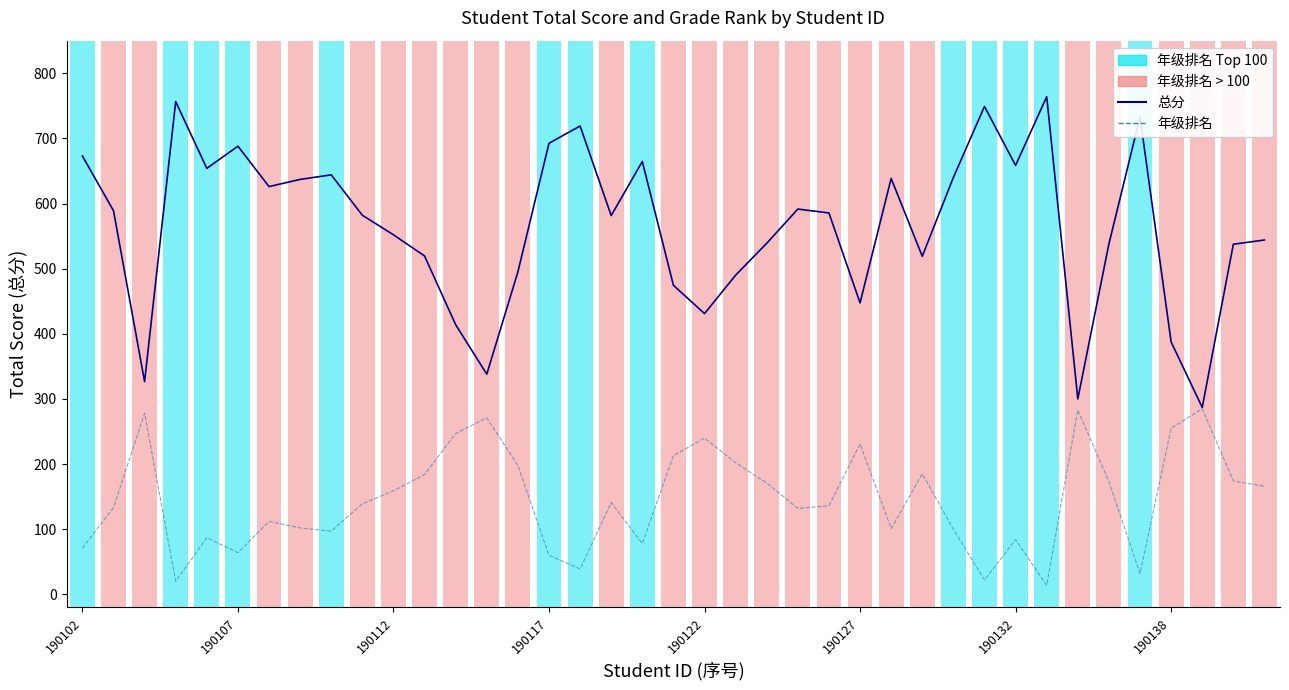

What position from the left is 33?

34